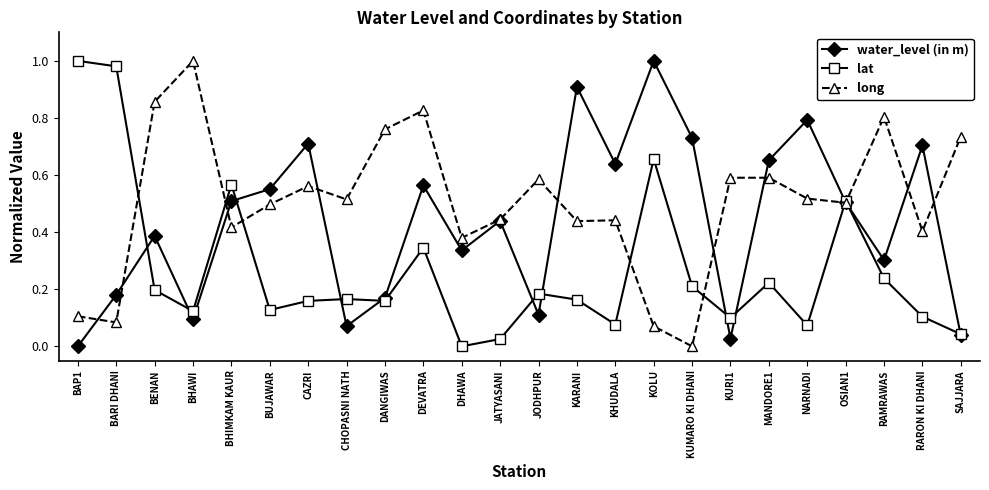

How many interior local peaks does the water_level (in m) series have?

8